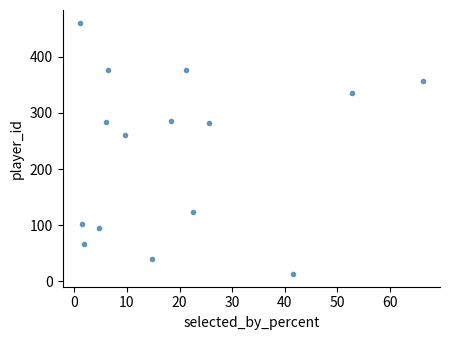

What is the range of Y values (max minus min)?

448